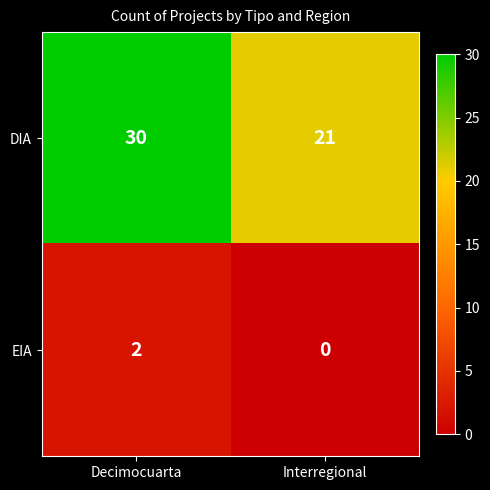

What is the spread (max minus min) of values at Decimocuarta?

28